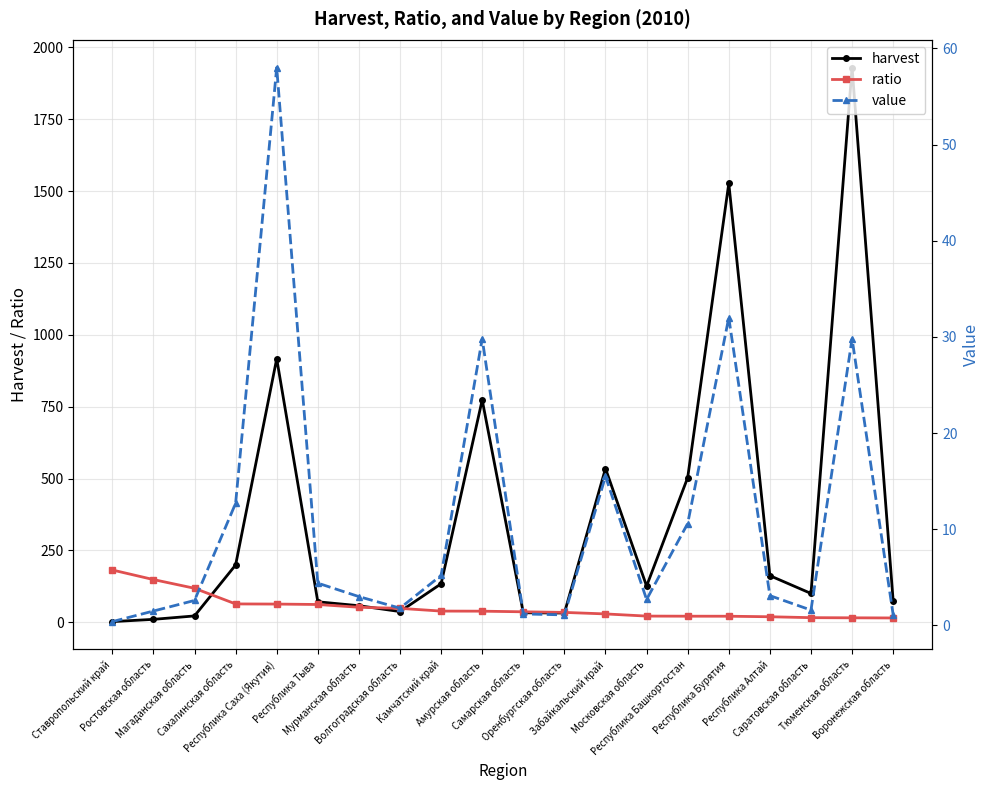

At which category is the sum across all series the highest?

Тюменская область